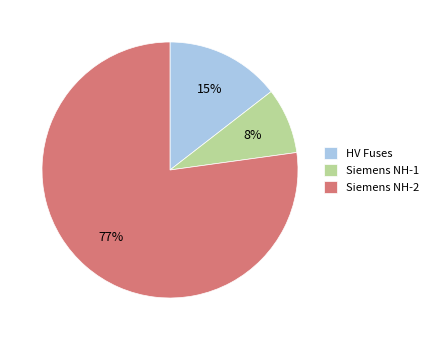

Does Siemens NH-2 account for over 50% of the chart?

Yes